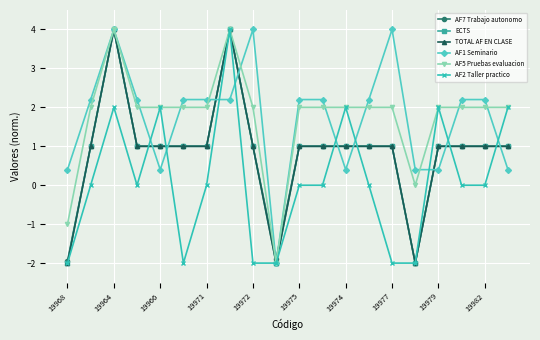

Does the chart have visible grid lines?

Yes